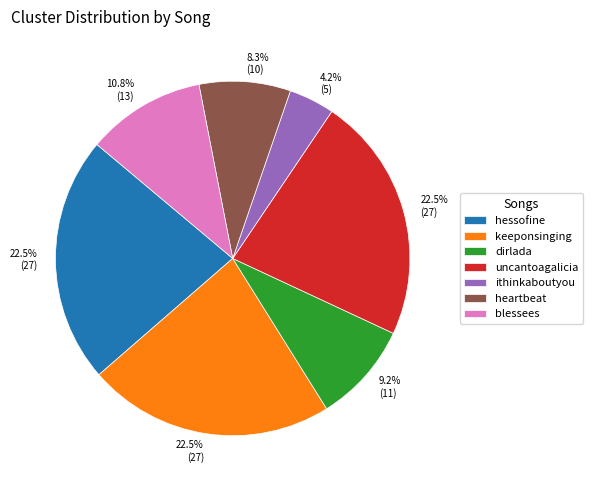

Is ithinkaboutyou the majority of the pie?

No